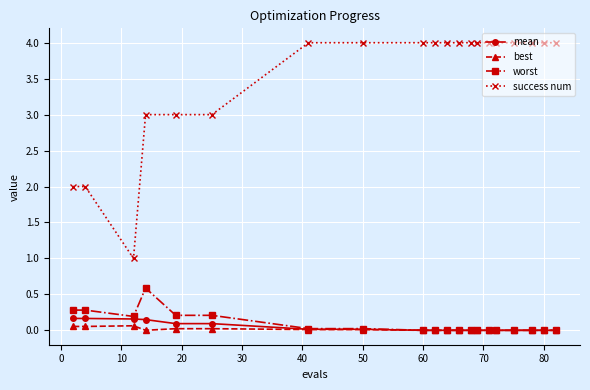

Which series has the largest total across all categories?

success num